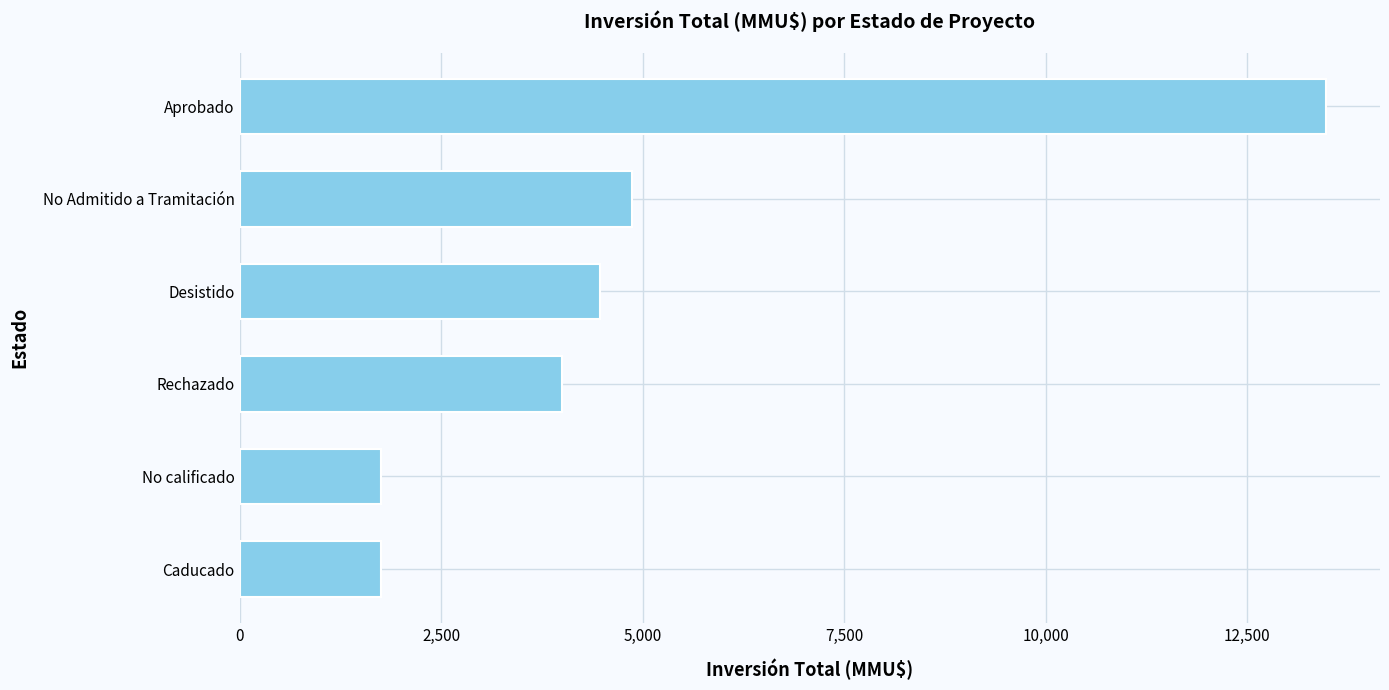

What is the smallest value displayed?

1750